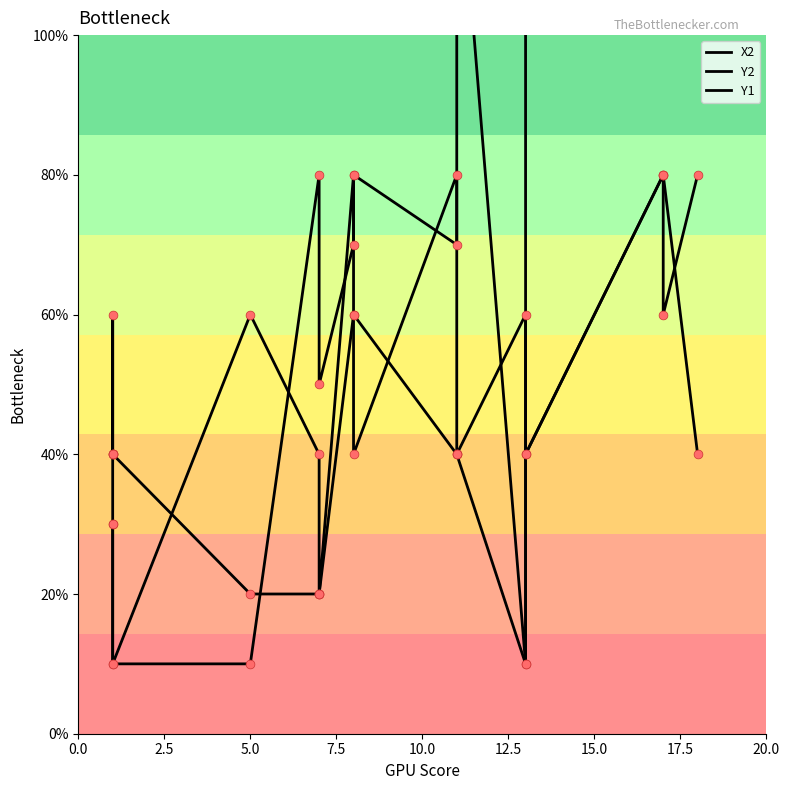

What are all the series names shown in the legend?

X2, Y2, Y1